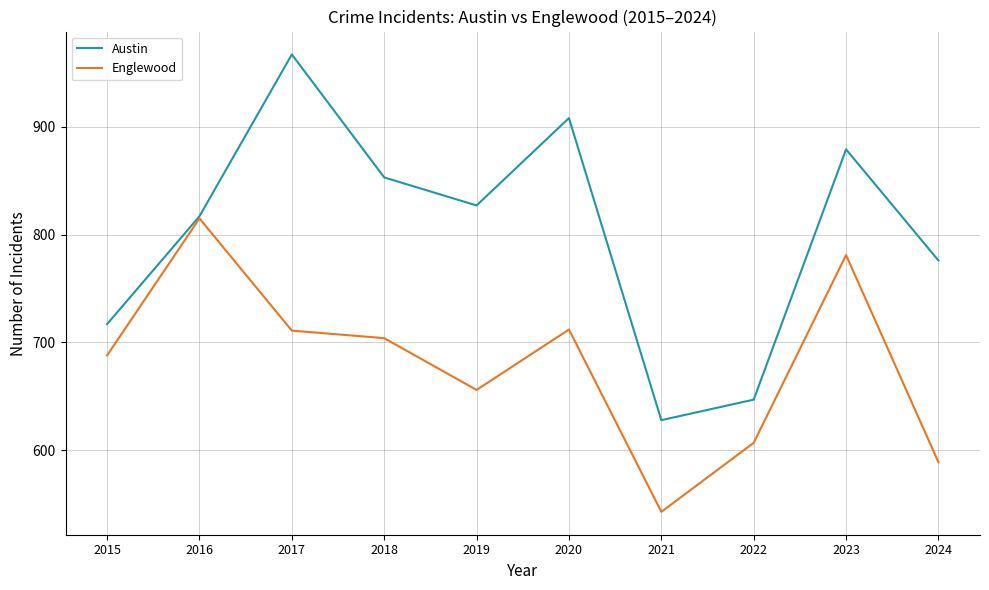

Count the number of data series in this chart.

2